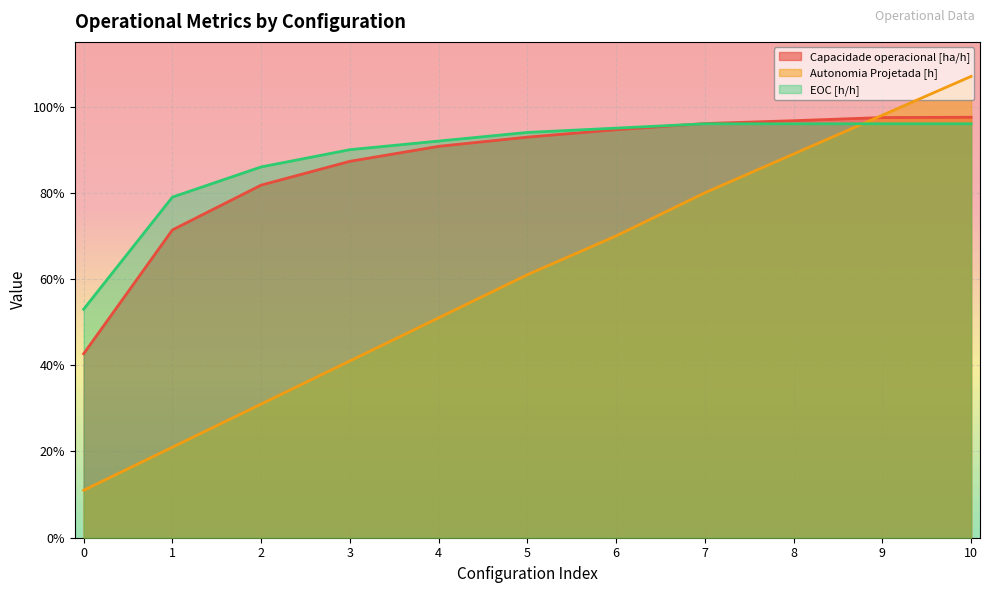

Reading right to left, transcribe all the data shown in this chart.

Capacidade operacional [ha/h]: 1.0	1.0	1.0	1.0	0.9	0.9	0.9	0.9	0.8	0.7	0.4
Autonomia Projetada [h]: 1.1	1.0	0.9	0.8	0.7	0.6	0.5	0.4	0.3	0.2	0.1
EOC [h/h]: 1.0	1.0	1.0	1.0	0.9	0.9	0.9	0.9	0.9	0.8	0.5